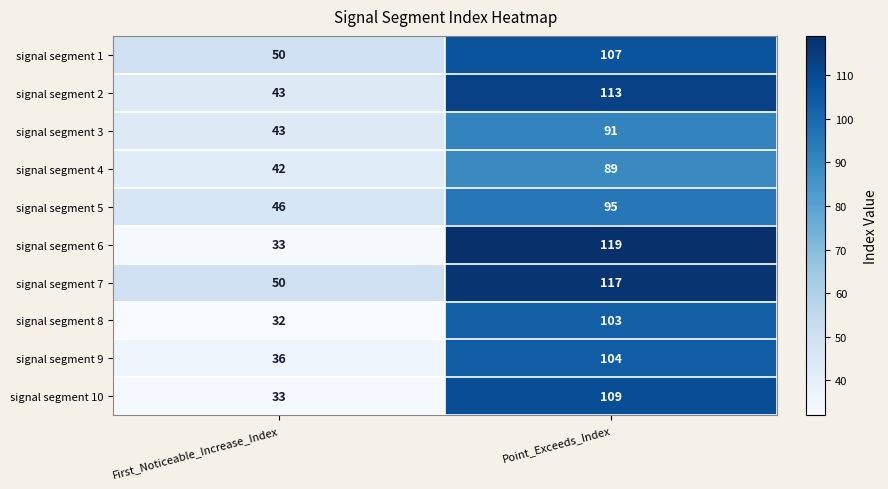

What is the average value of the signal segment 8 series?

68